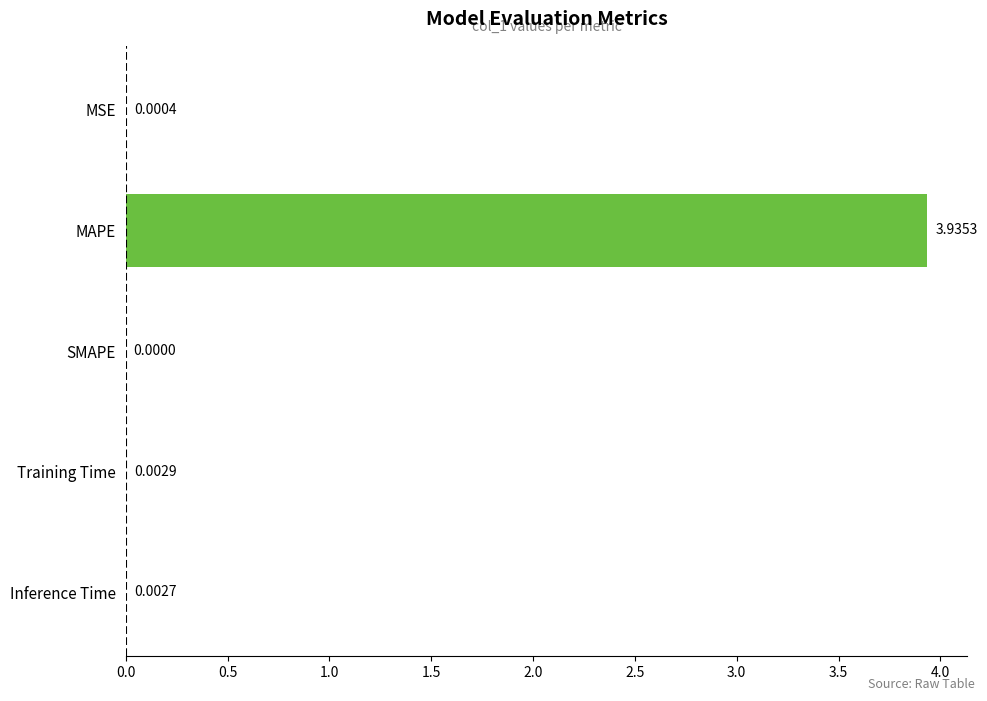

Which label corresponds to the largest value in the chart?

MAPE